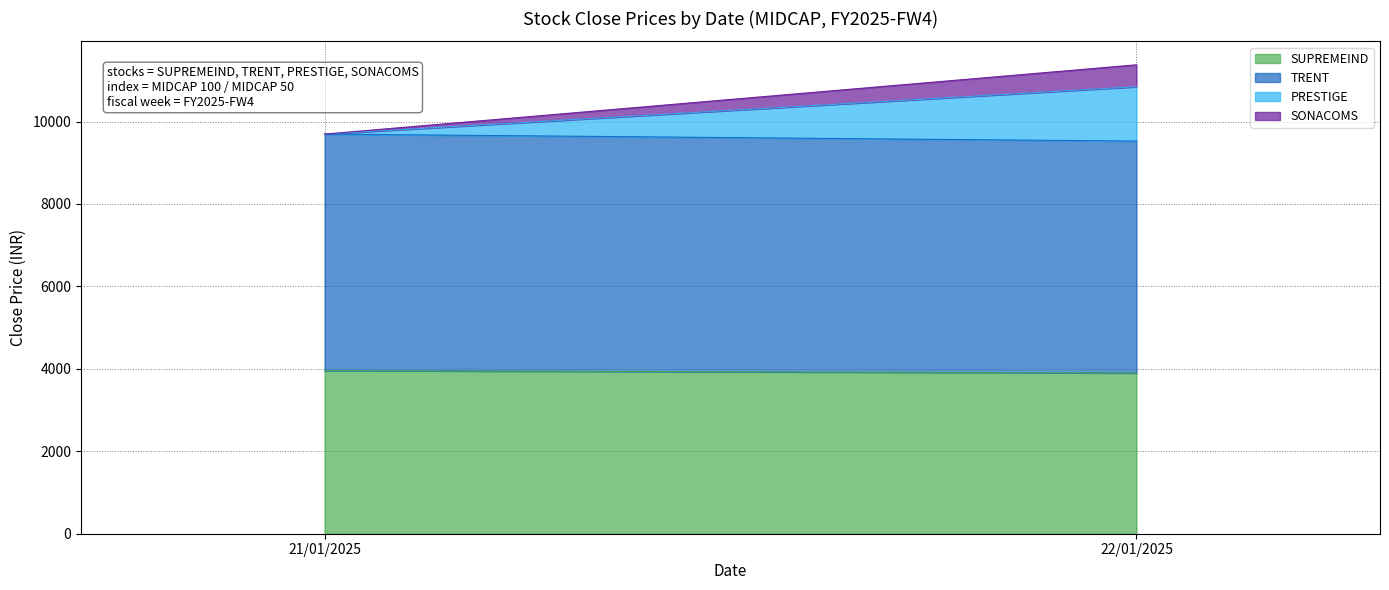

What is the lowest value of the SUPREMEIND series?

3900.0